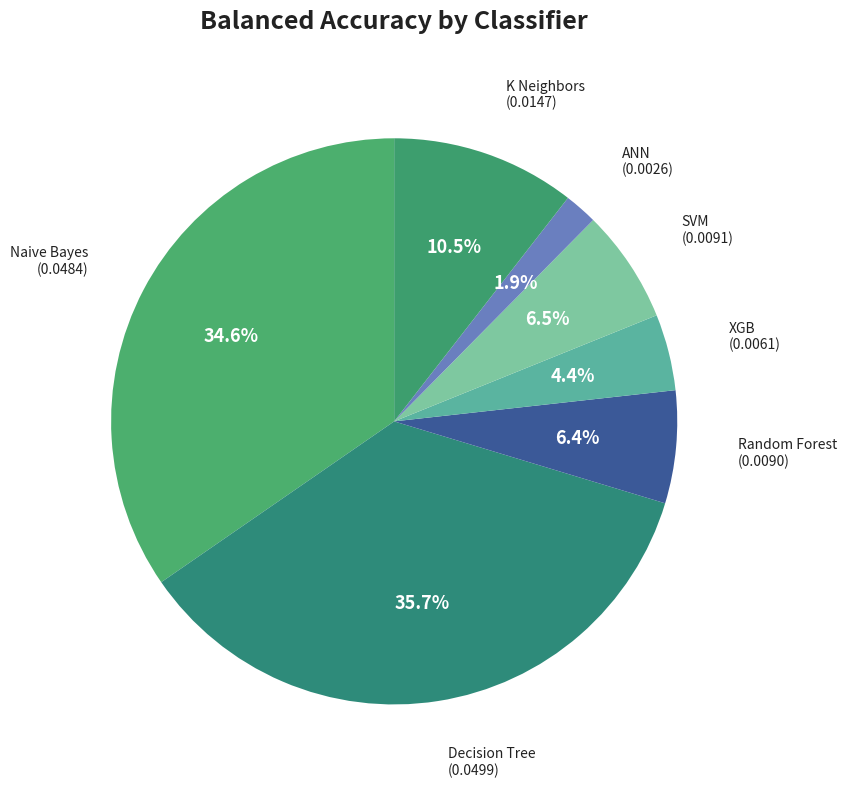

What is the smallest slice in the pie chart?

ANN